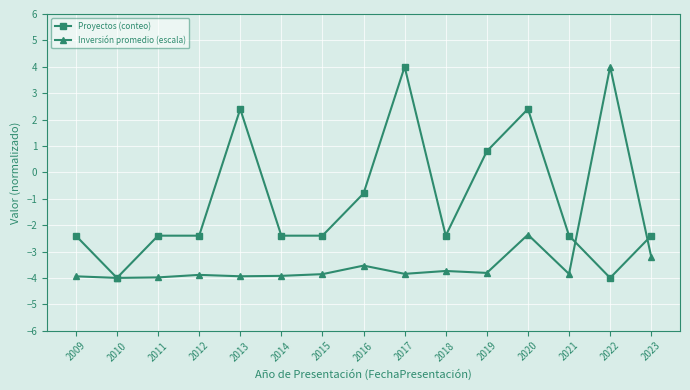

What is the spread (max minus min) of values at 2022?

8.0